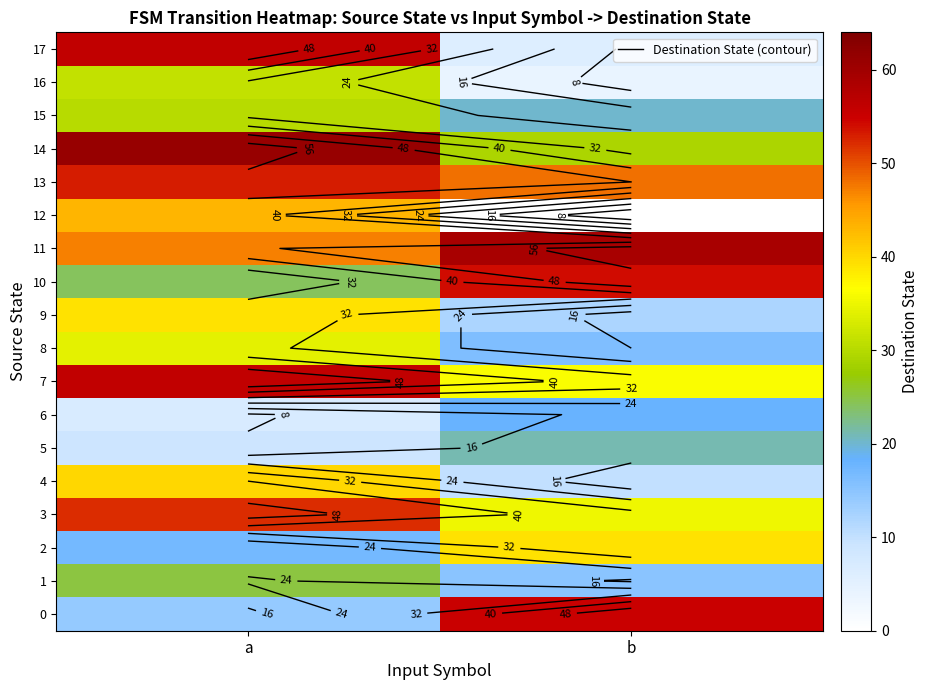

Is the value of 6 at a greater than the value of 1 at a?

No